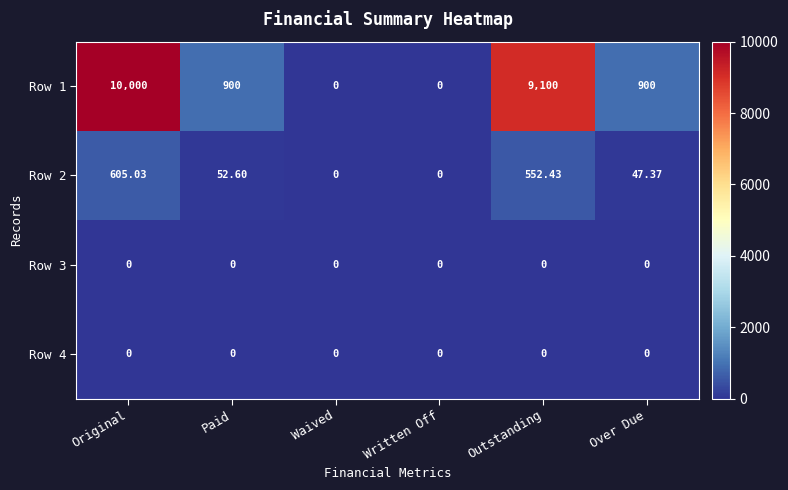

Is the value of Row 4 at Written Off greater than the value of Row 2 at Paid?

No